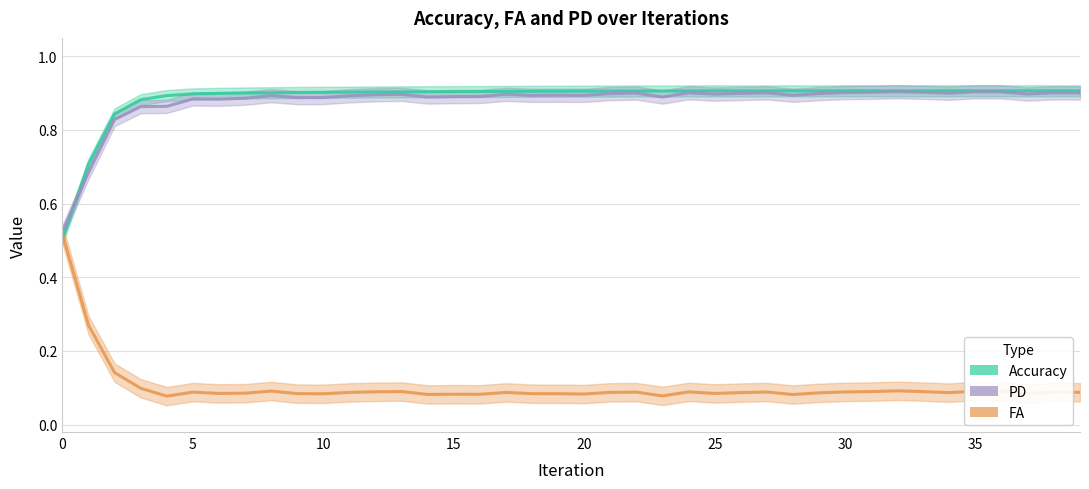

How many interior local peaks does the Accuracy series have?

6